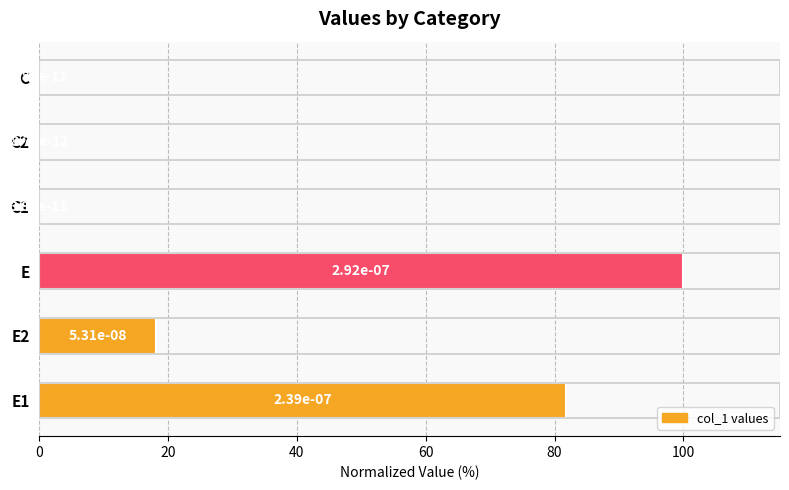

What is the maximum value shown in the chart?

100.0